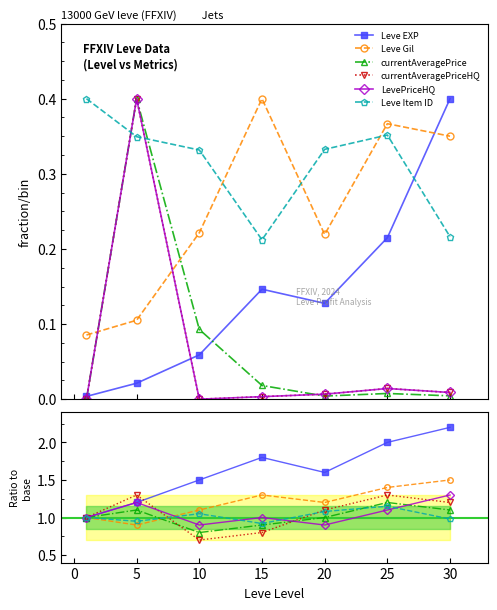

Reading right to left, list all the values displayed in this chart.

Leve EXP: 2.2	2.0	1.6	1.8	1.5	1.2	1.0
Leve Gil: 1.5	1.4	1.2	1.3	1.1	0.9	1.0
currentAveragePrice: 1.1	1.2	1.0	0.9	0.8	1.1	1.0
currentAveragePriceHQ: 1.2	1.3	1.1	0.8	0.7	1.3	1.0
LevePriceHQ: 1.3	1.1	0.9	1.0	0.9	1.2	1.0
Leve Item ID: 1.0	1.1	1.1	0.9	1.1	0.9	1.0